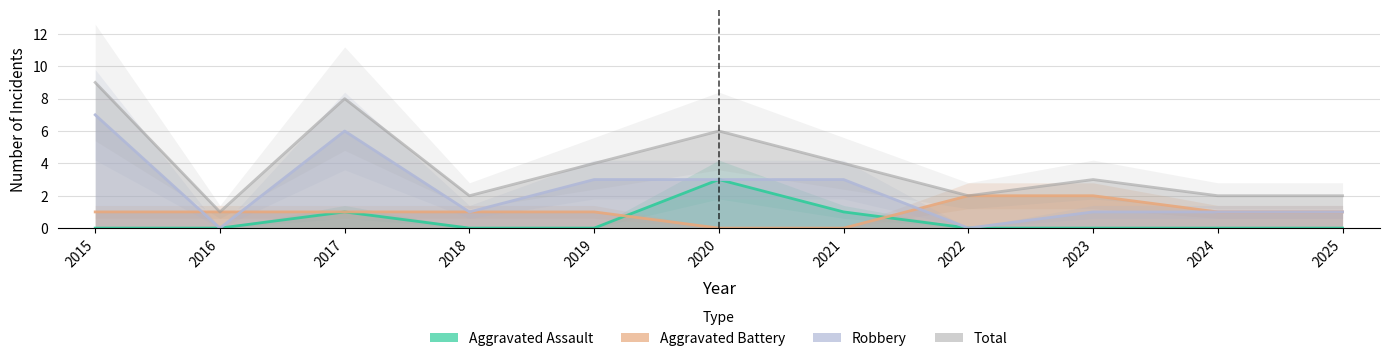

At which label does Robbery reach its minimum?

2016